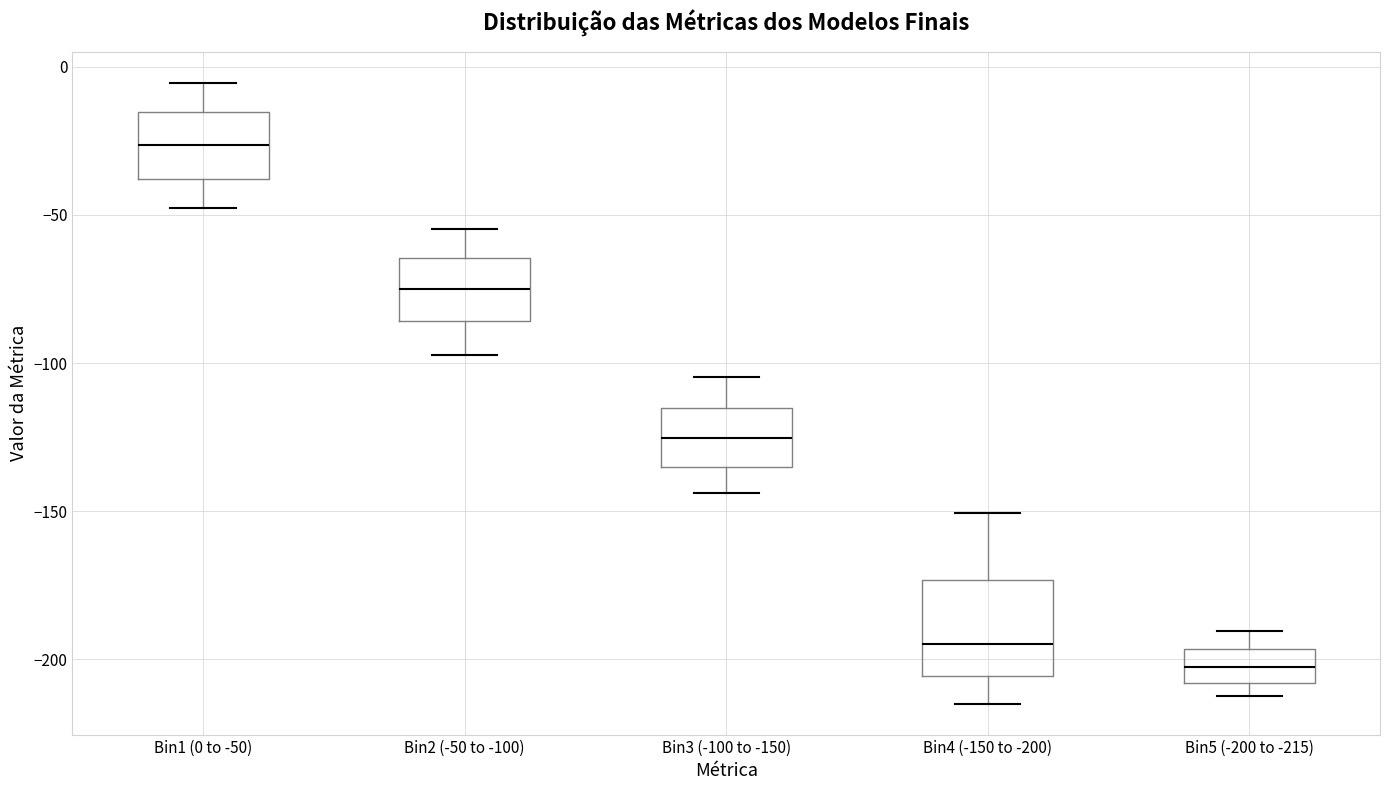

Which box has the highest median line?

Bin1 (0 to -50)